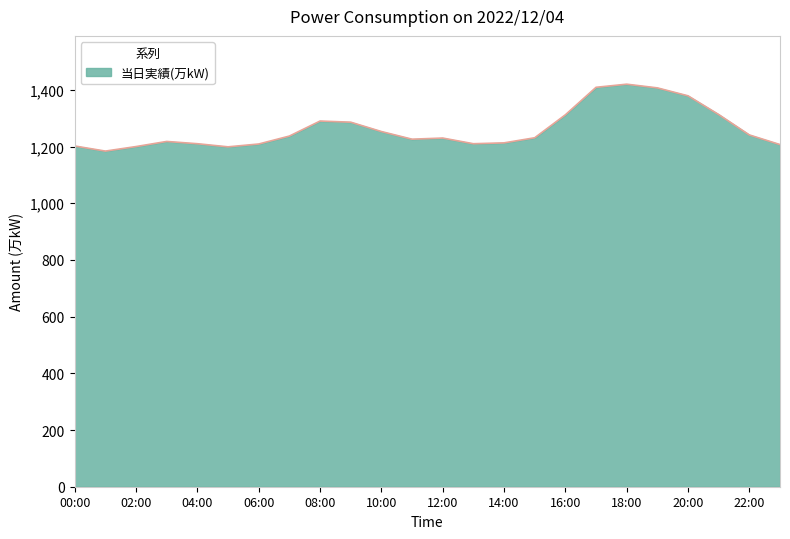

What is the difference between the maximum and minimum values?

236